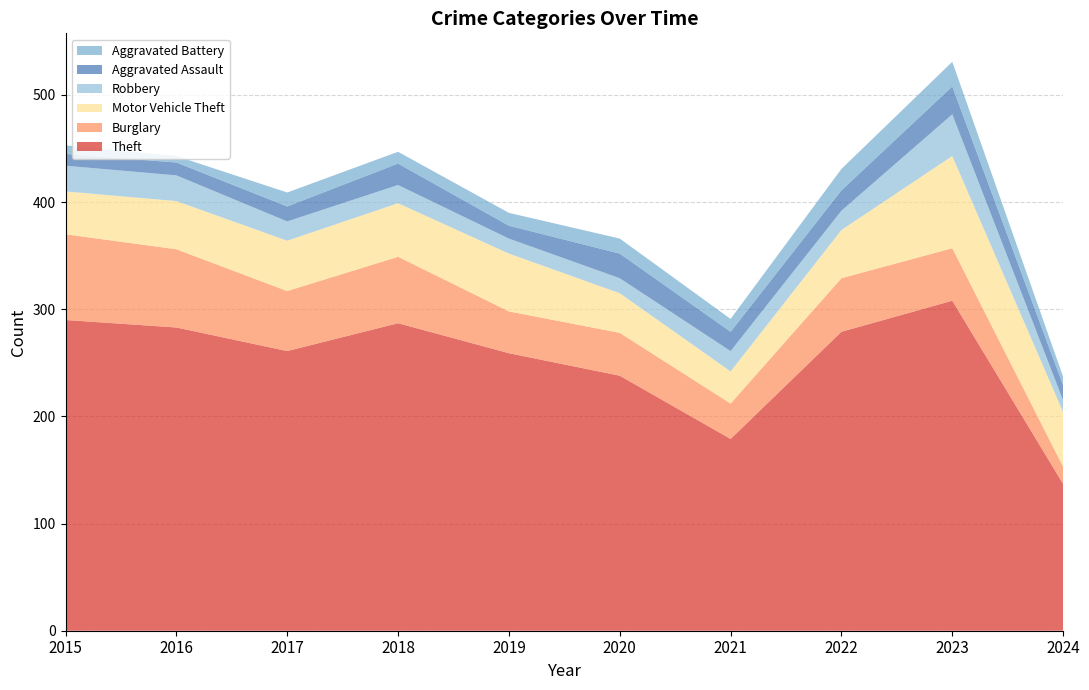

Reading right to left, transcribe all the data shown in this chart.

Theft: 137	308	279	179	238	259	287	261	283	290
Burglary: 16	49	50	33	40	39	62	56	73	80
Motor Vehicle Theft: 51	86	45	30	37	54	50	47	45	40
Robbery: 11	39	18	19	14	14	17	18	24	24
Aggravated Assault: 14	26	19	18	23	12	20	14	12	11
Aggravated Battery: 8	23	20	12	14	12	11	13	6	8